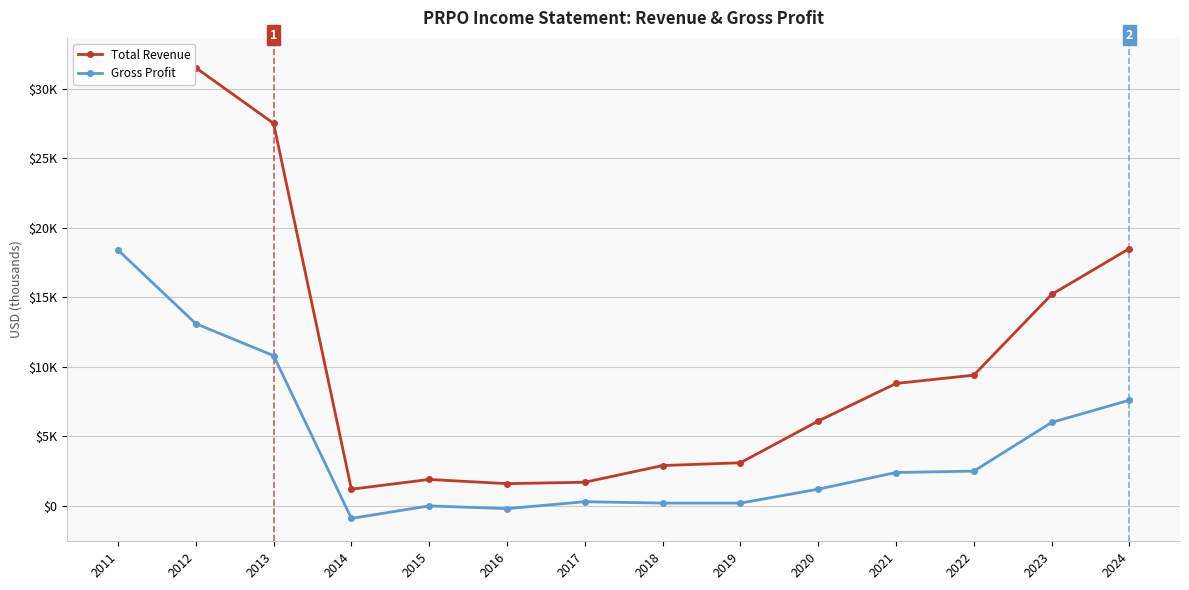

Rank the series at 2019 from lowest to highest value.

Gross Profit, Total Revenue